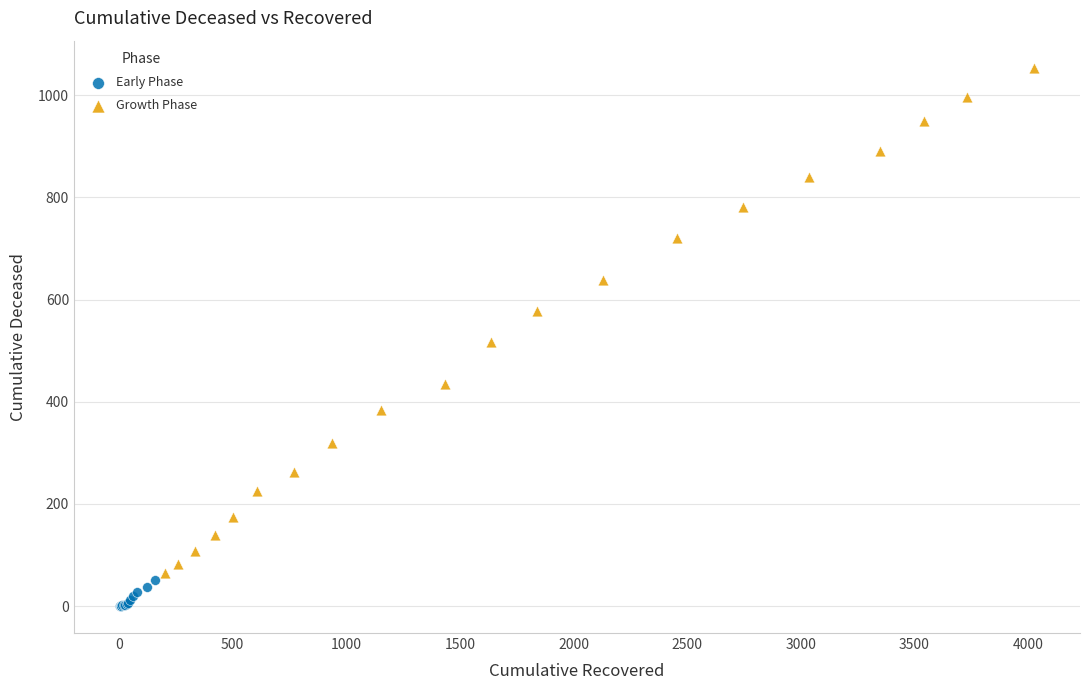

Which series has the widest spread of Y values?

Growth Phase